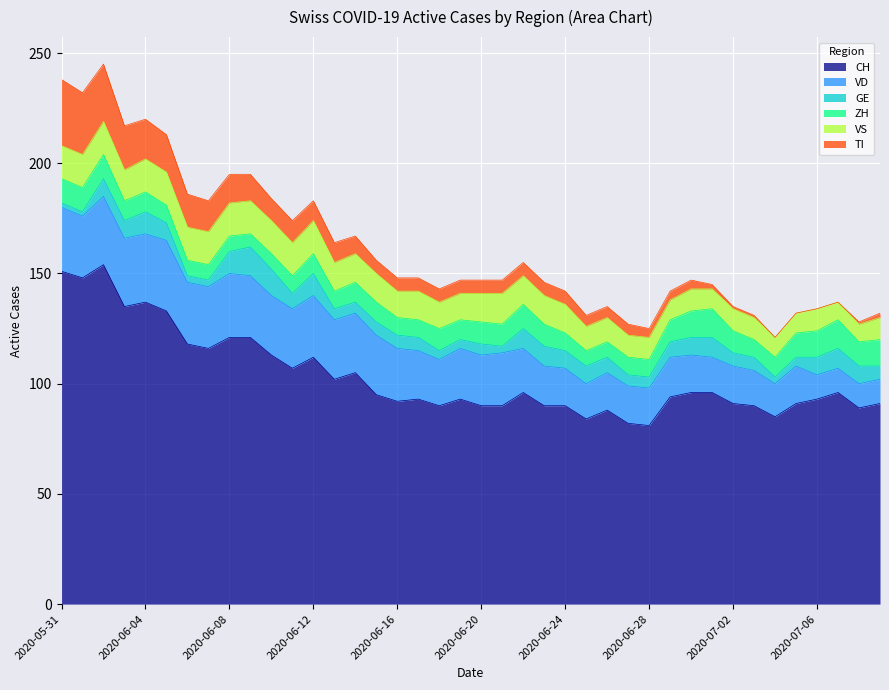

True or false: GE and CH intersect in this chart.

False